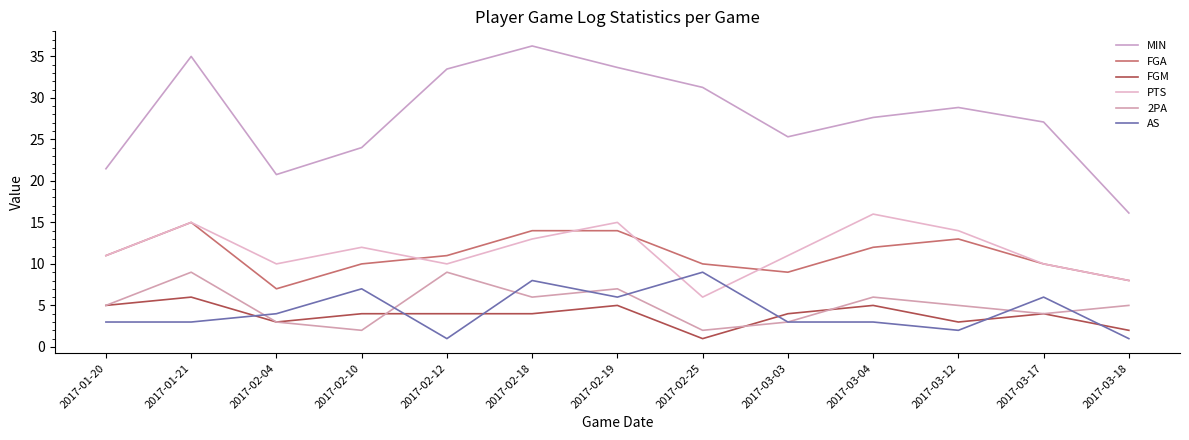

What is the total value across all series at 2017-01-21?

83.0